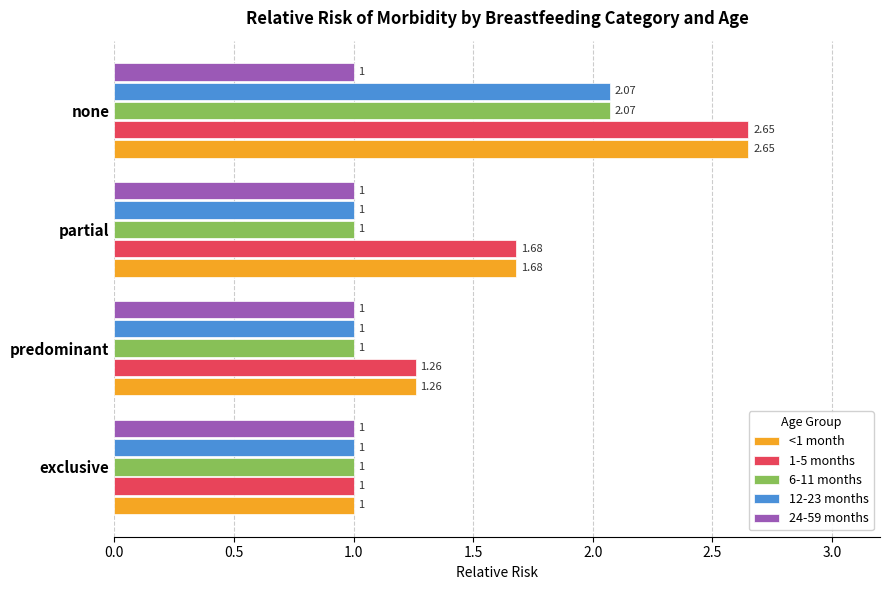

At which category is the sum across all series the highest?

none